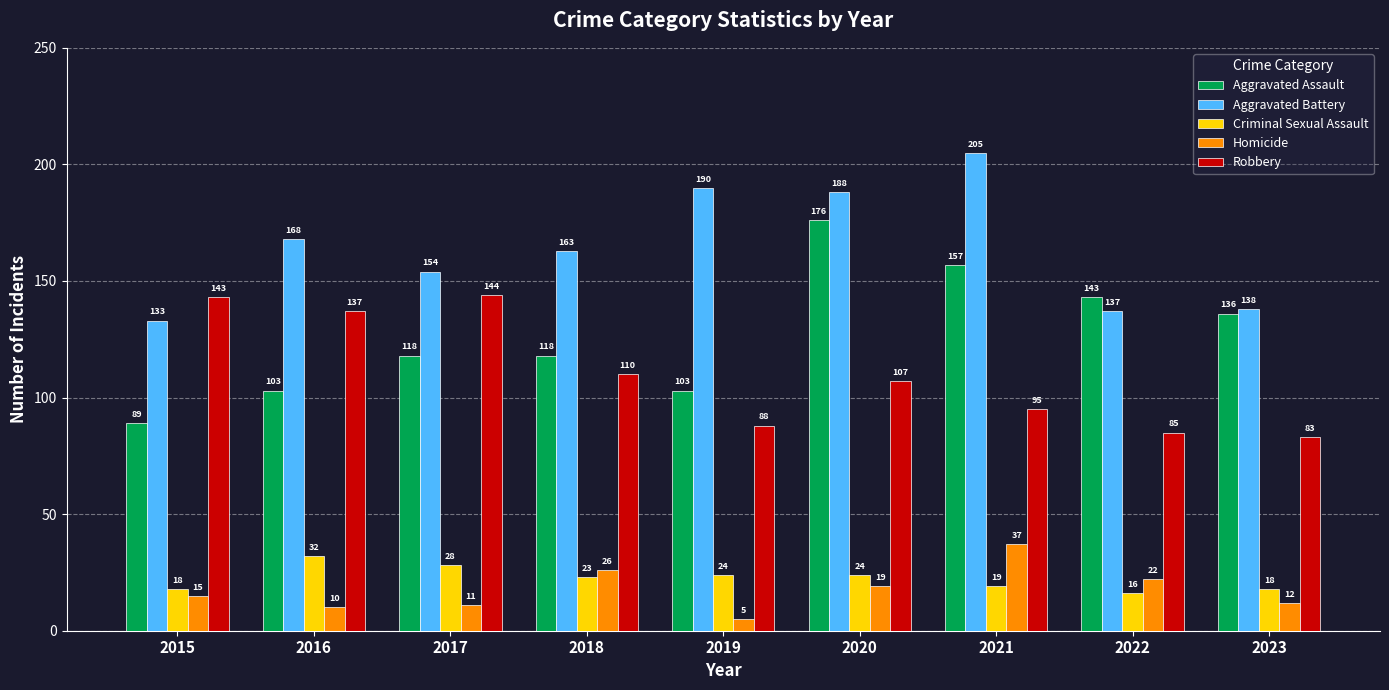

What are all the series names shown in the legend?

Aggravated Assault, Aggravated Battery, Criminal Sexual Assault, Homicide, Robbery